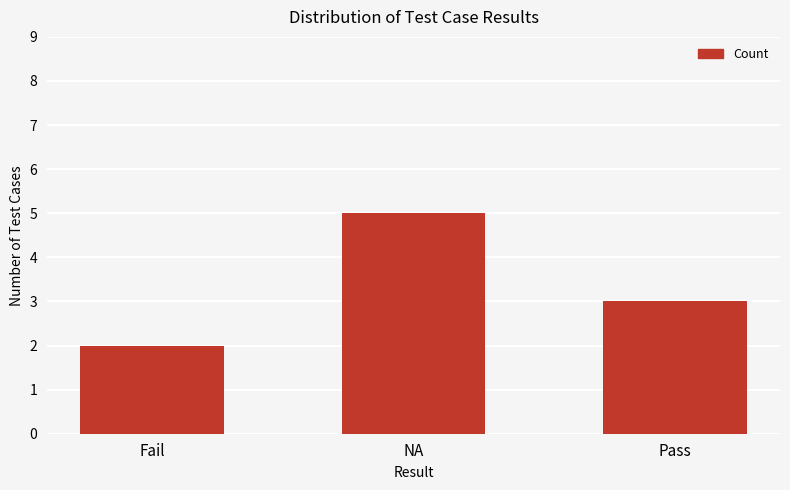

Where does the data first go above 3?

NA